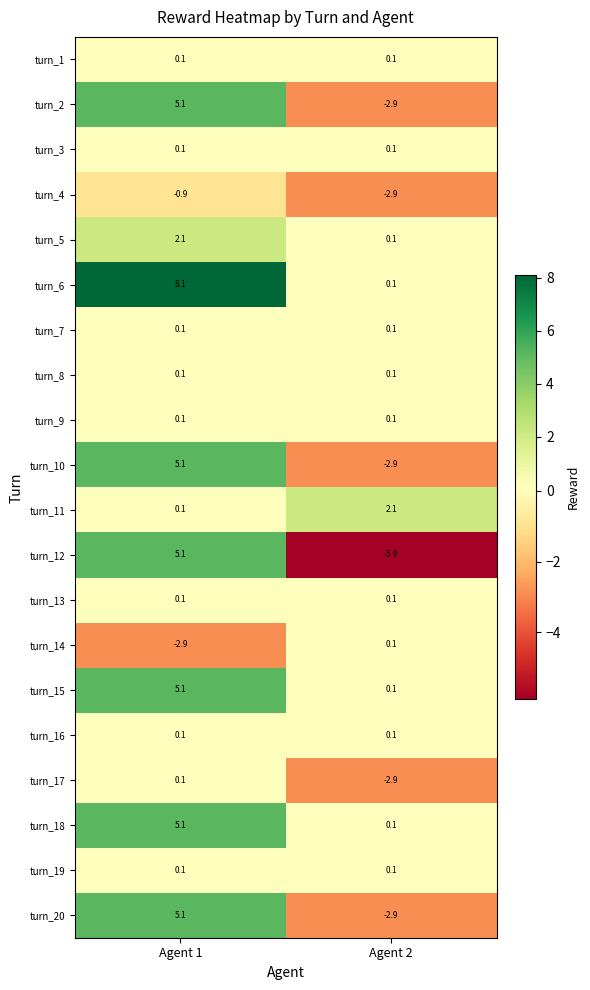

What is the minimum value shown in the chart?

-5.9